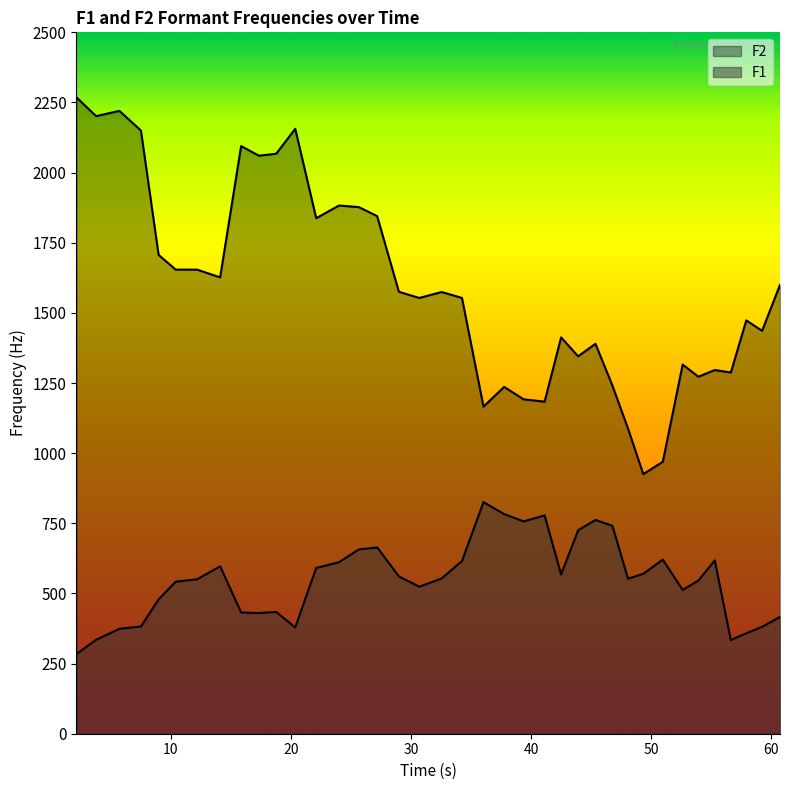

True or false: F2 and F1 intersect in this chart.

False